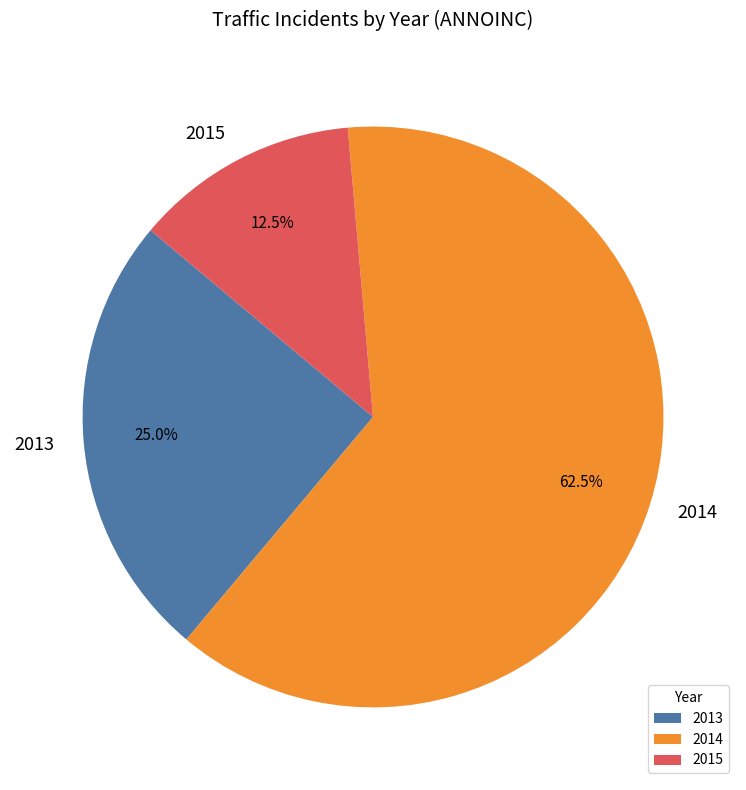

Which category has the smallest portion of the pie?

2015